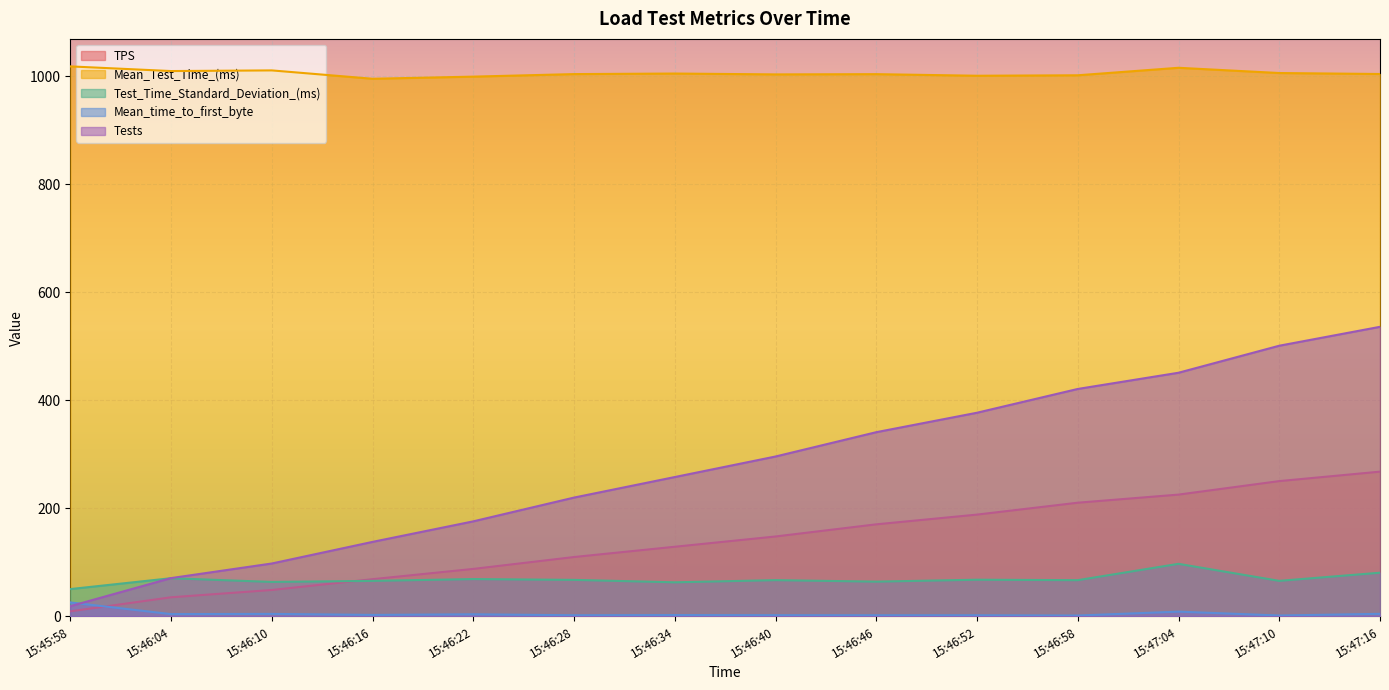

Which series has the largest range (max minus min)?

Tests